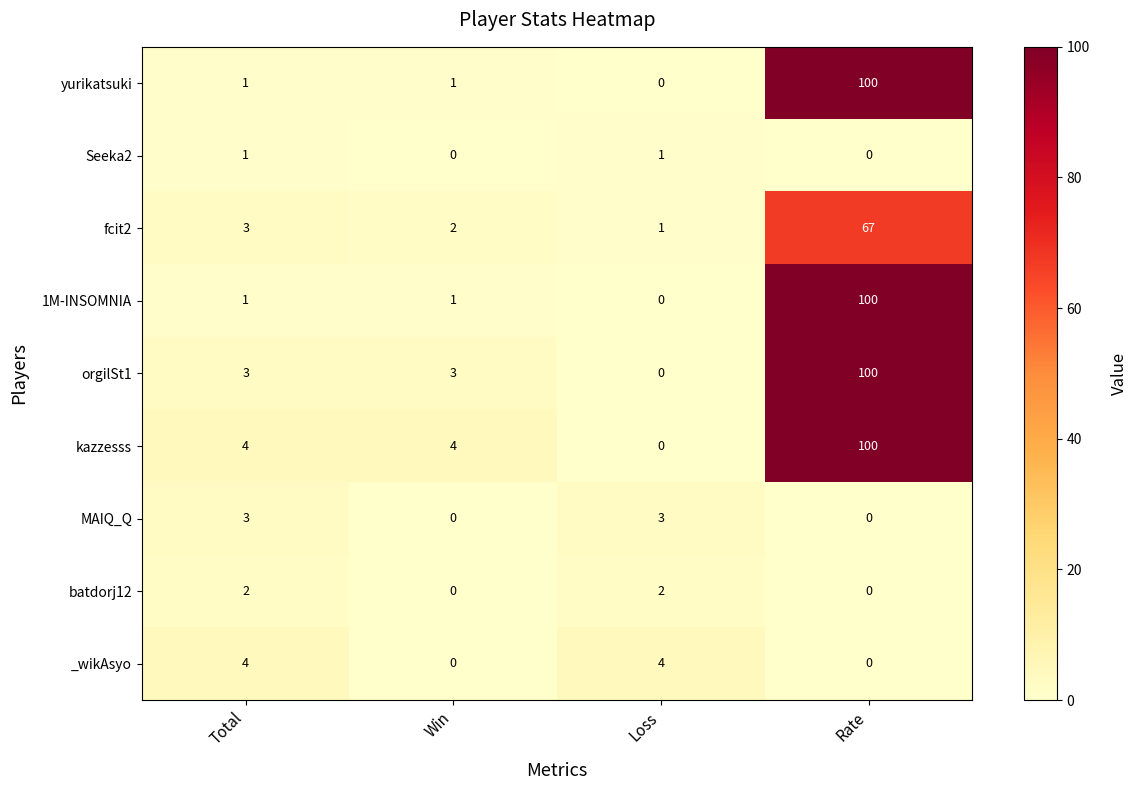

Is it true that batdorj12 equals 2 at Loss?

True